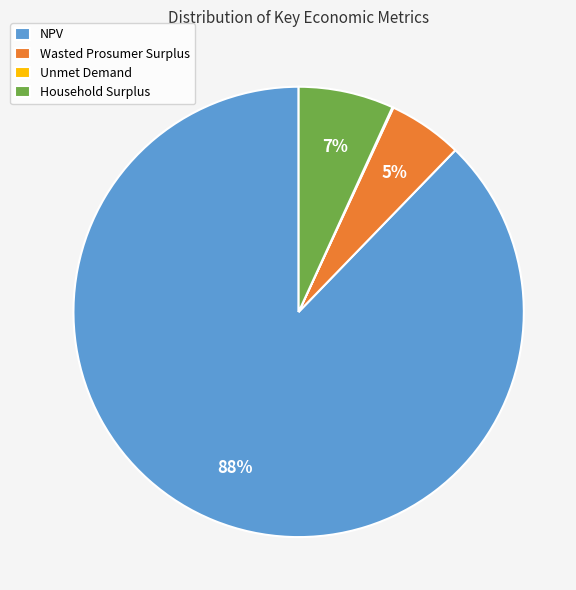

Is it true that Wasted Prosumer Surplus is 13% of the pie?

False